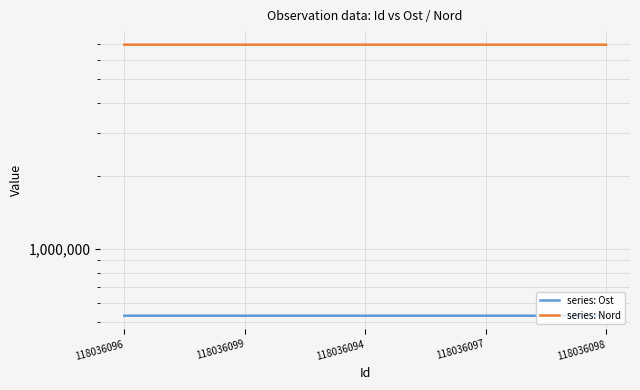

What value does the series: Nord series have at 118036099, to the nearest 10?

6948560